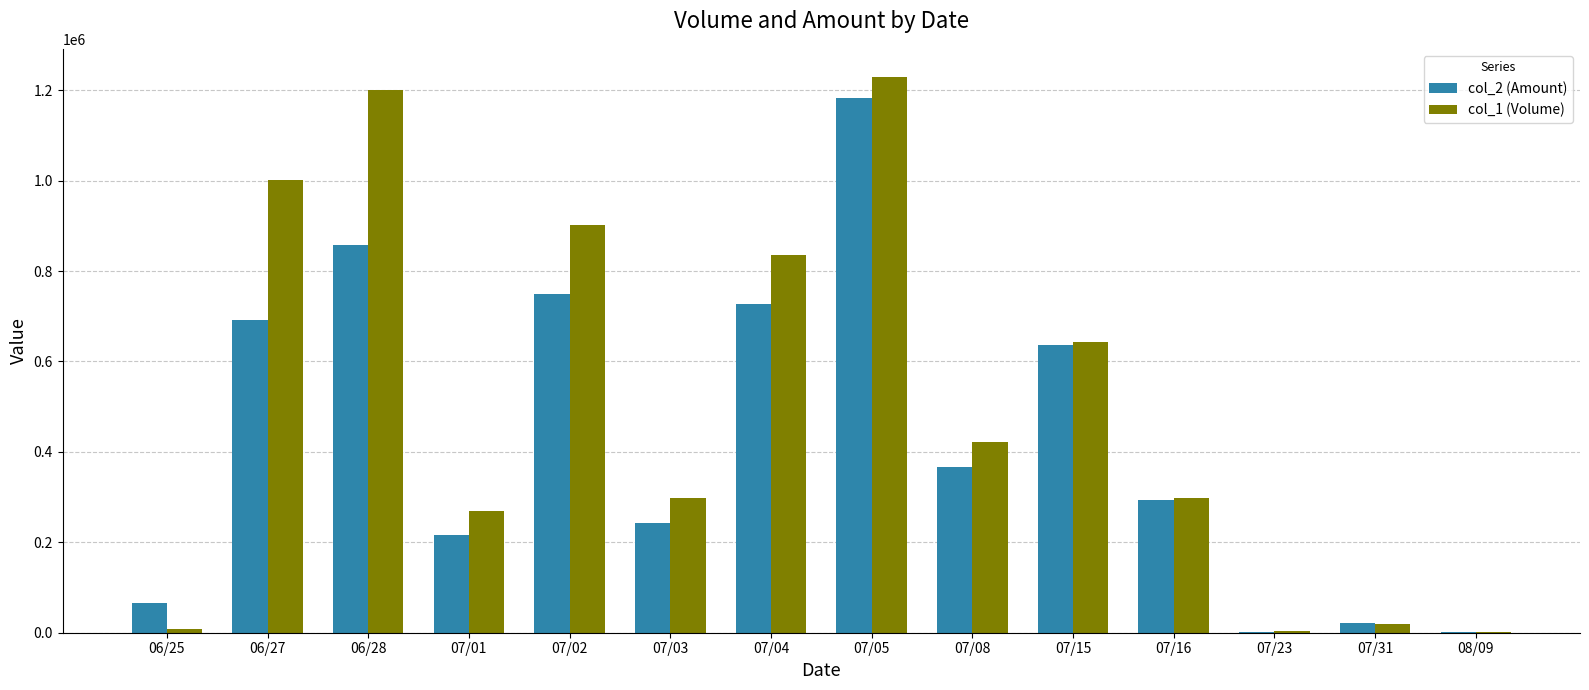

Between 07/05 and 07/15, which series saw the biggest shift?

col_1 (Volume)